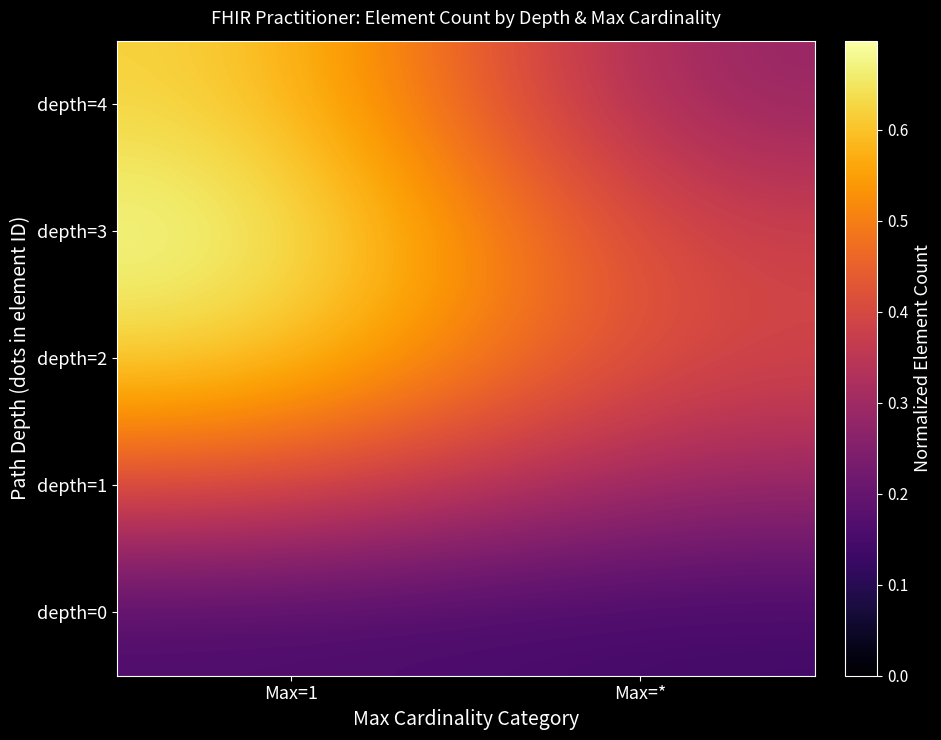

Which category has the lowest value across all series?

Max=*